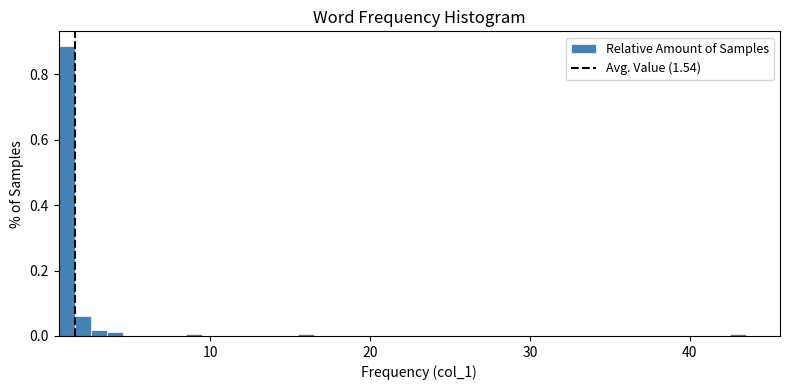

Read against the x-axis, roughly where is the centre of the tallest bar?

1